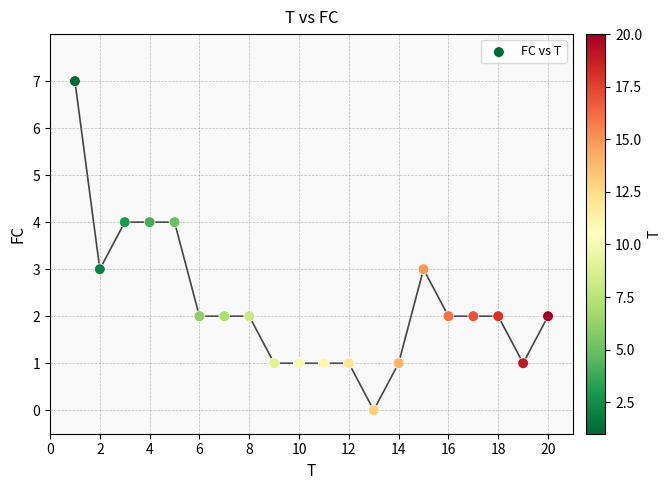

What is the range of Y values (max minus min)?

7